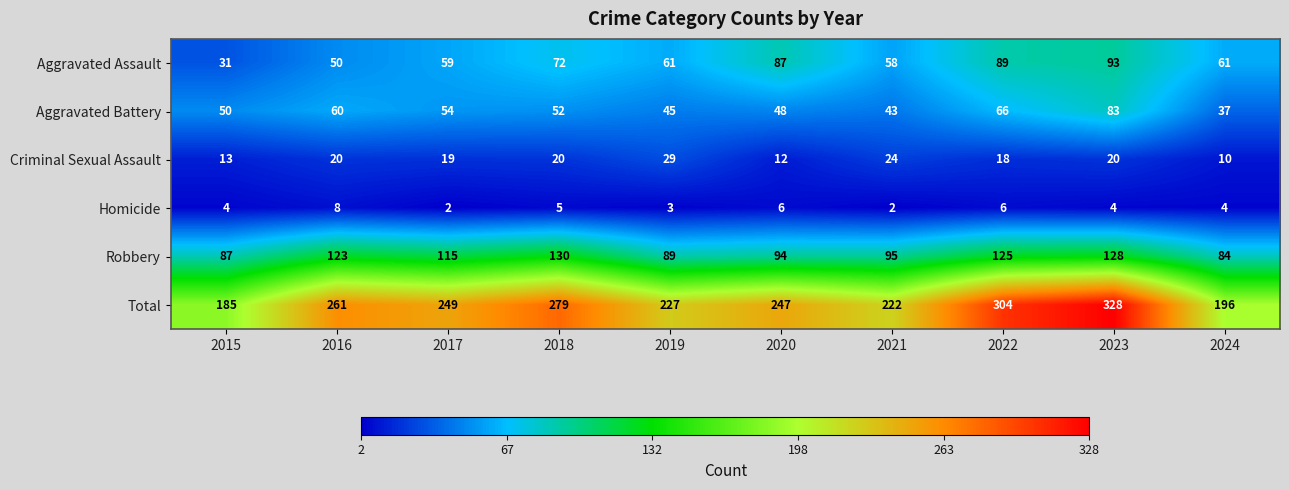

What is the difference between the maximum and minimum values in the Total series?

143